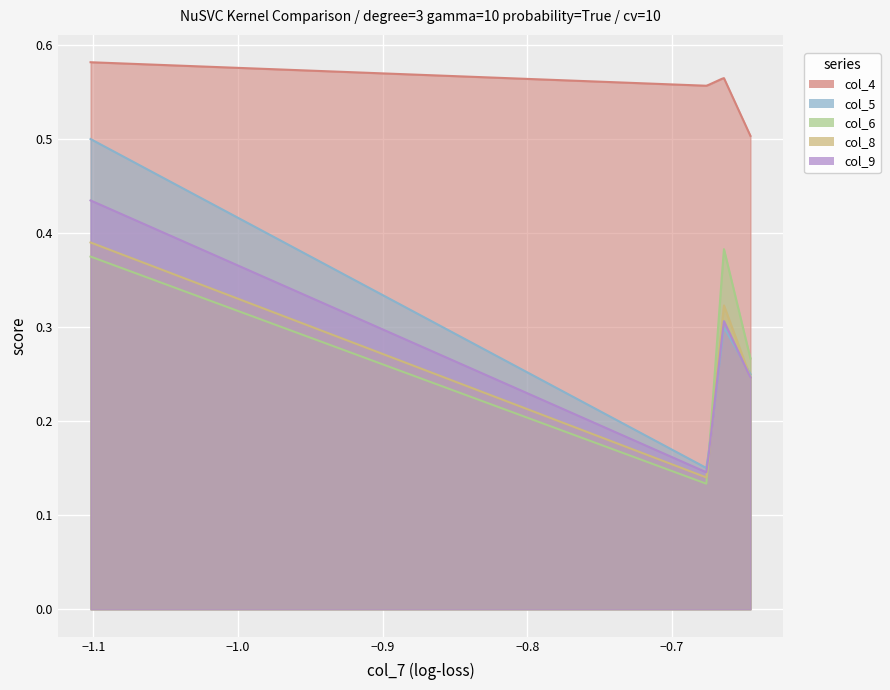

Count the col_8 values in the range 0 to 1.

4